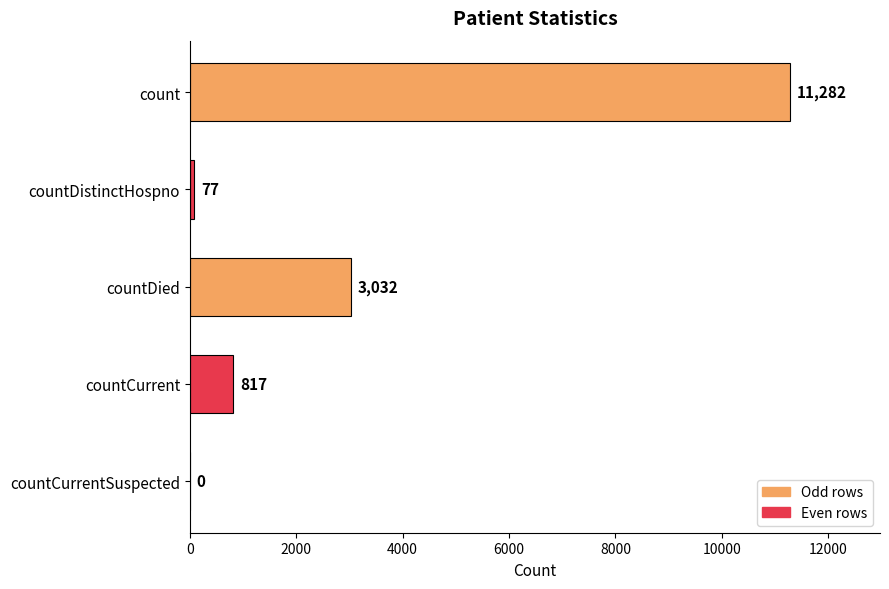

Approximately how many times larger is the value at count compared to countDied?

3.7